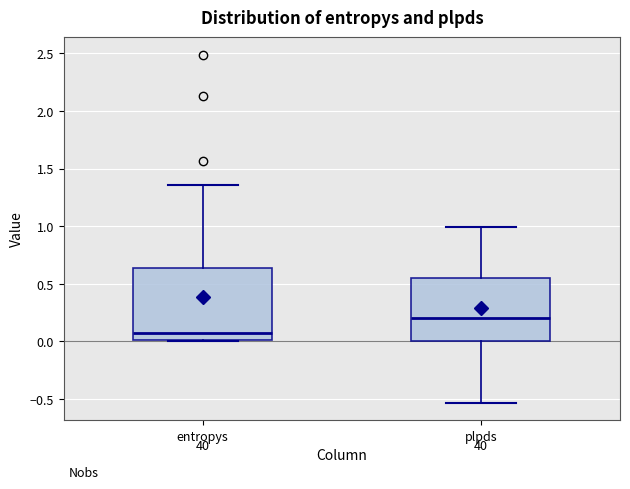

Where does the lower whisker of the box for plpds end on the y-axis? The values are not printed on the chart, so give them approximately, as read against the axis.

-0.55